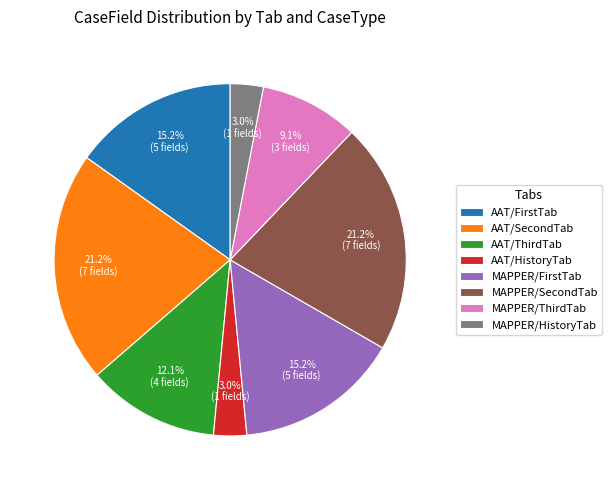

Between MAPPER/ThirdTab and AAT/FirstTab, which is larger?

AAT/FirstTab